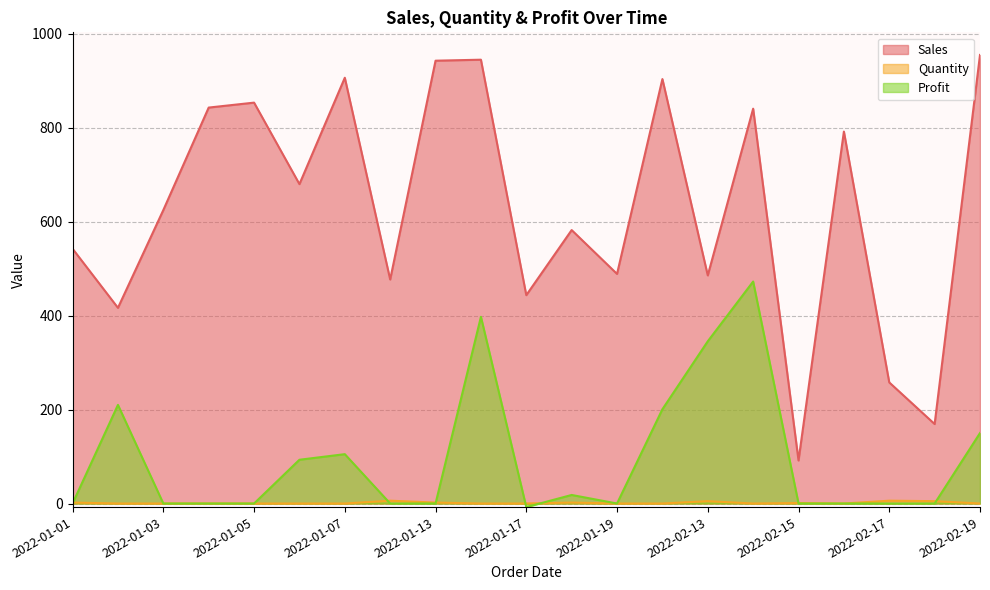

What is the label of the 5th point from the right?

2022-02-15